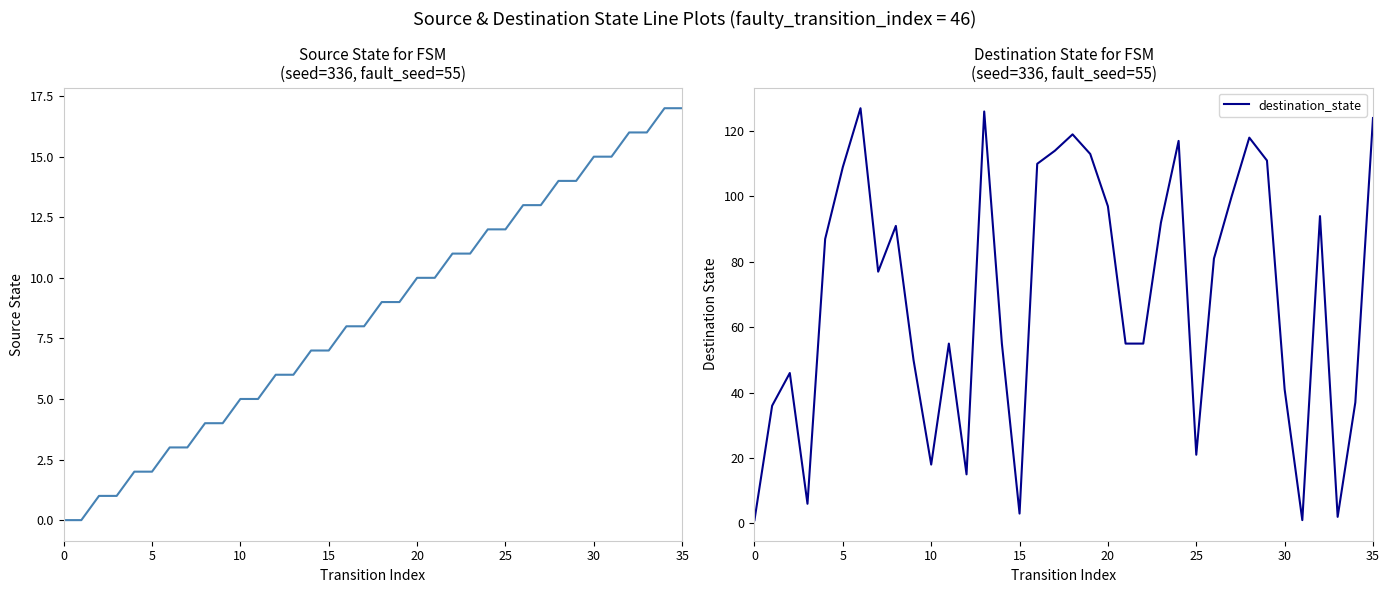

At which label does source_state reach its peak?

34